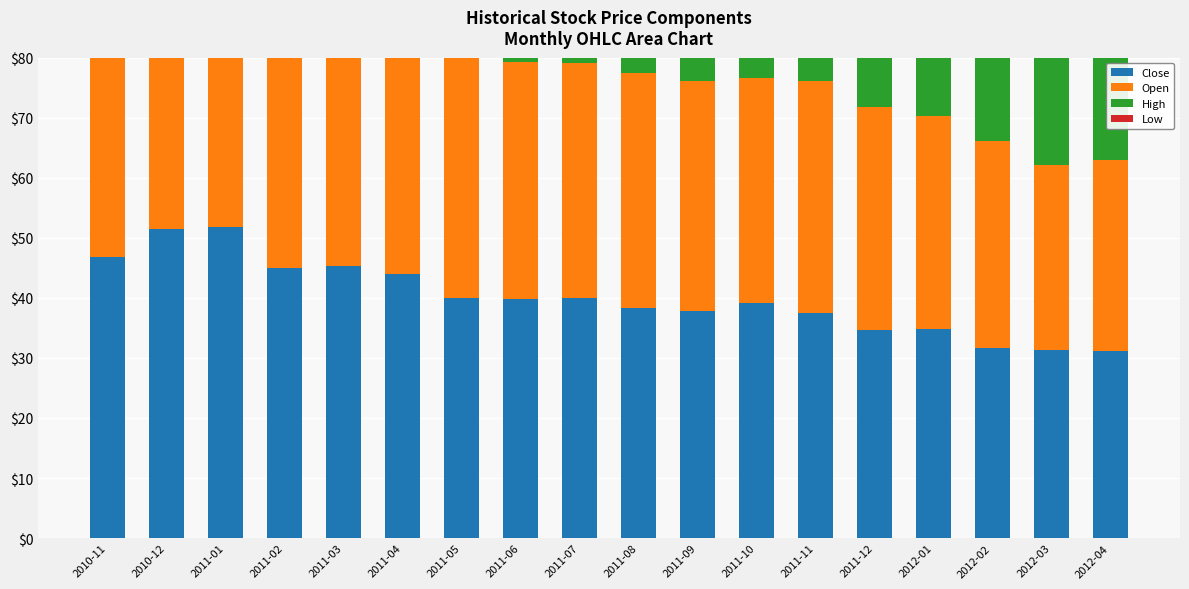

At how many categories does at least one series exceed 46?

6